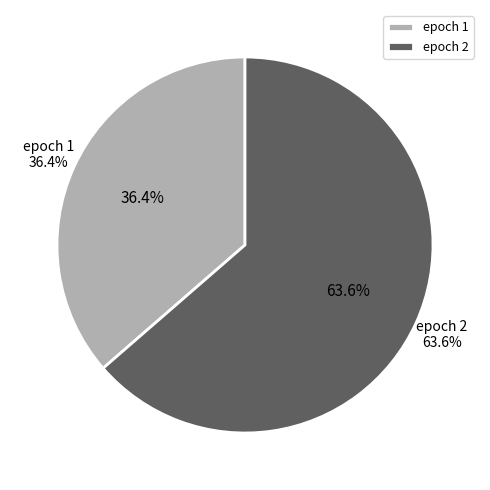

True or false: 1 accounts for 25% of the total.

False